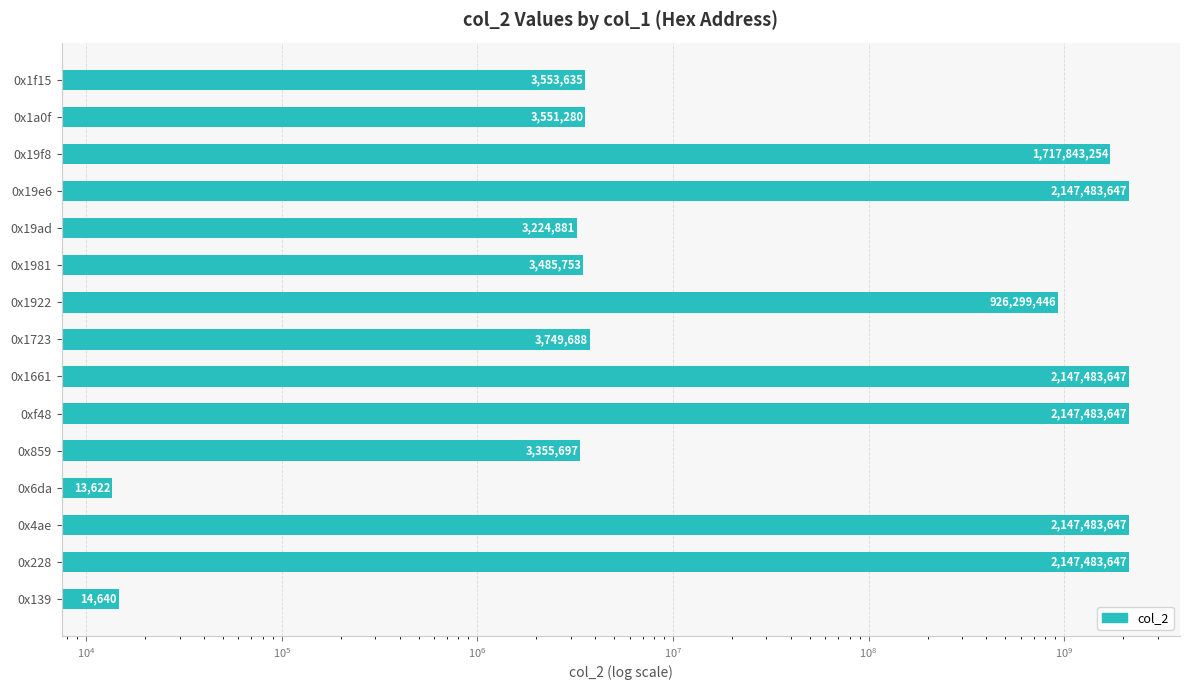

What is the value of the 5th bar from the left?

3355697